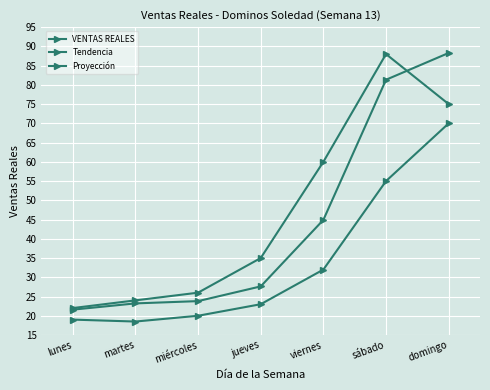

True or false: VENTAS REALES has more than 2 interior local peaks.

False